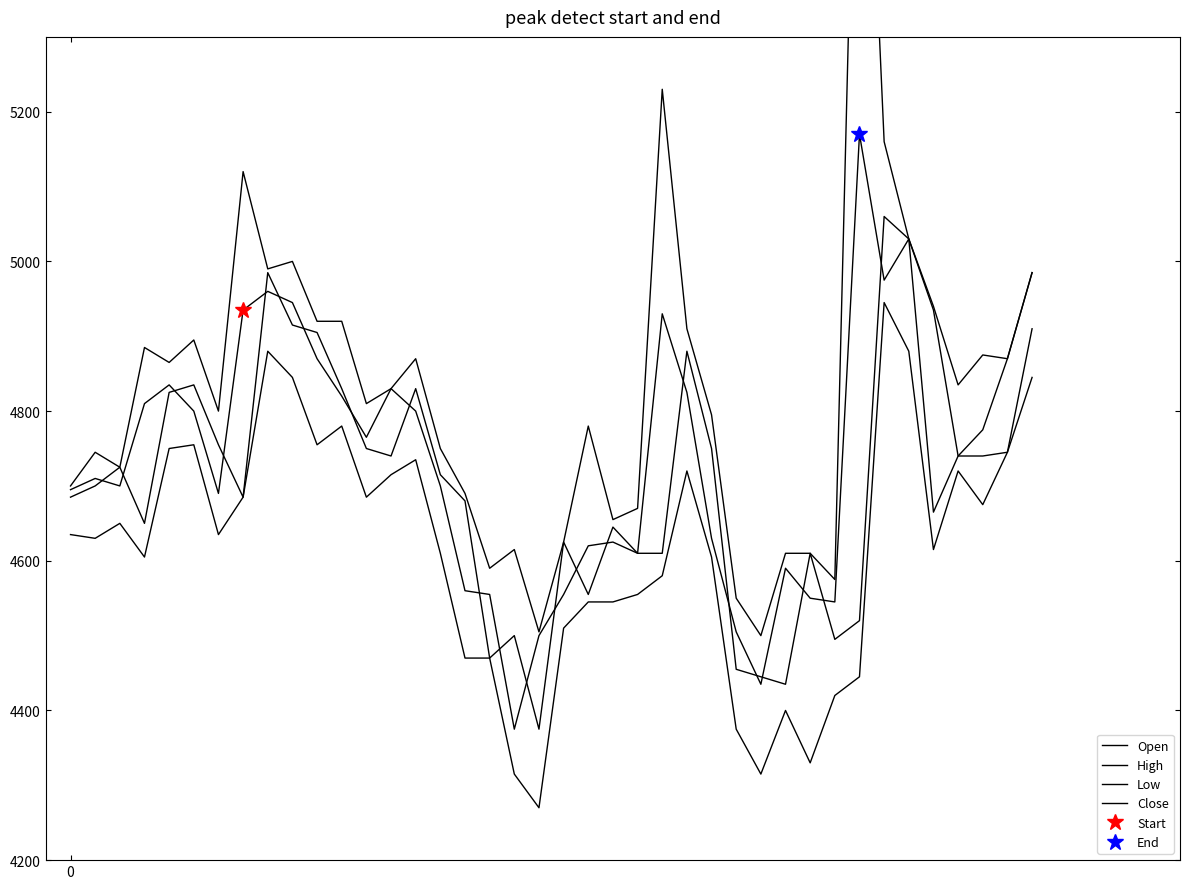

At which label is High closest to 5200?

24